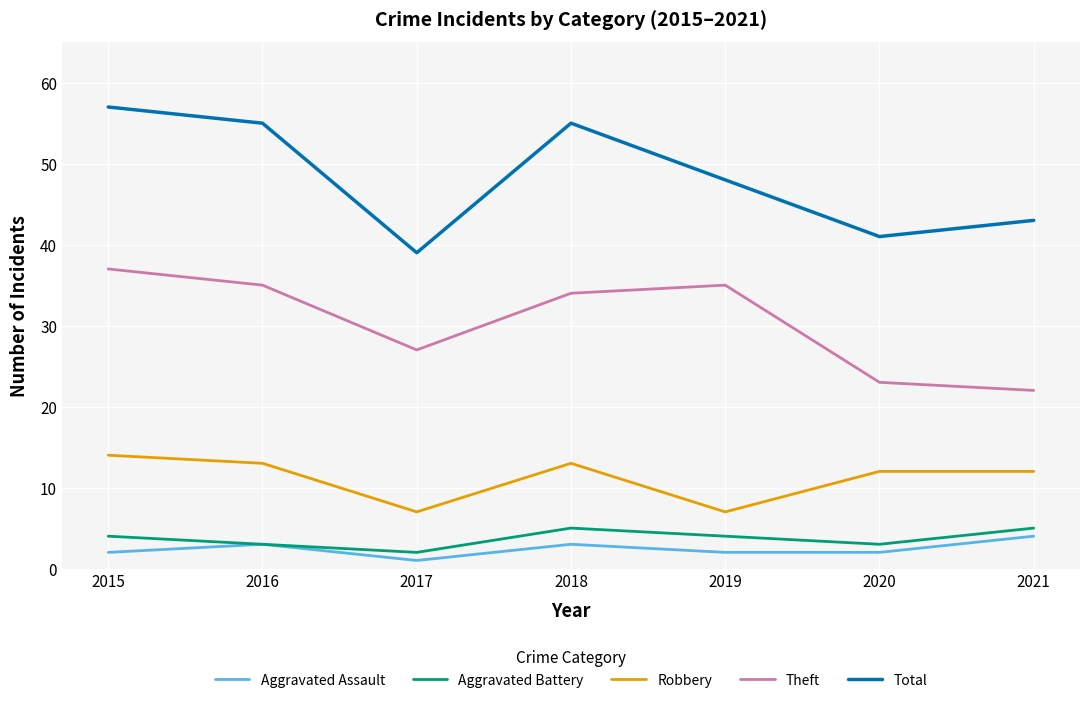

How many Aggravated Battery values are between 3 and 5?

6